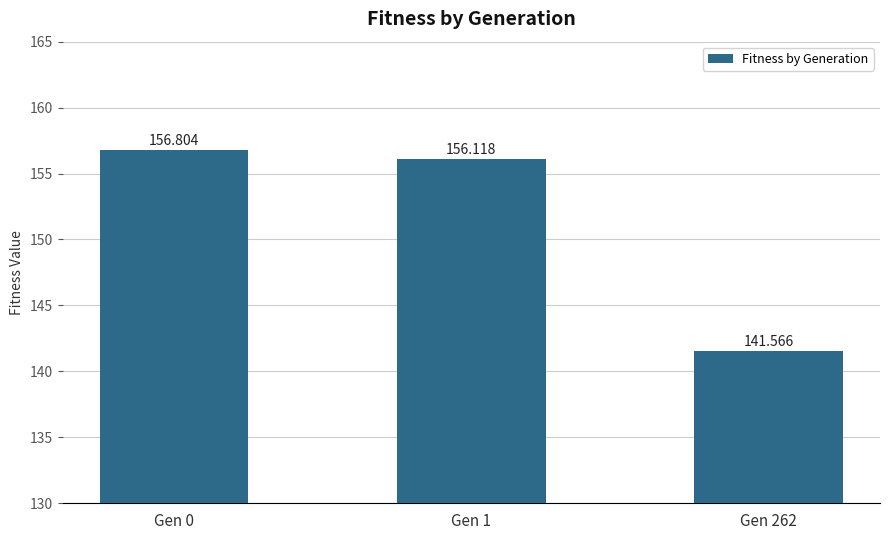

What is the average value?

151.5